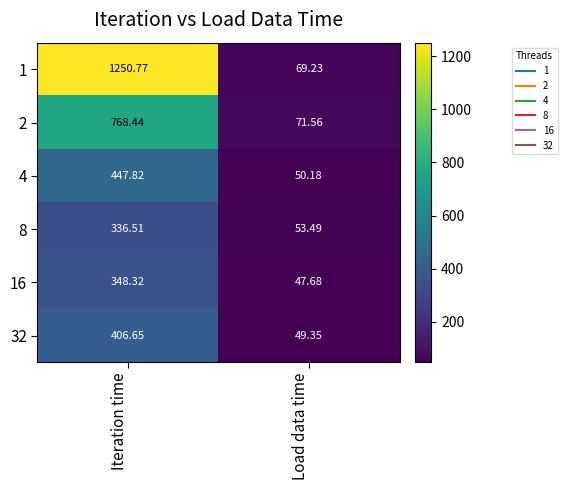

List the labels in order of 4 value, smallest first.

Load data time, Iteration time